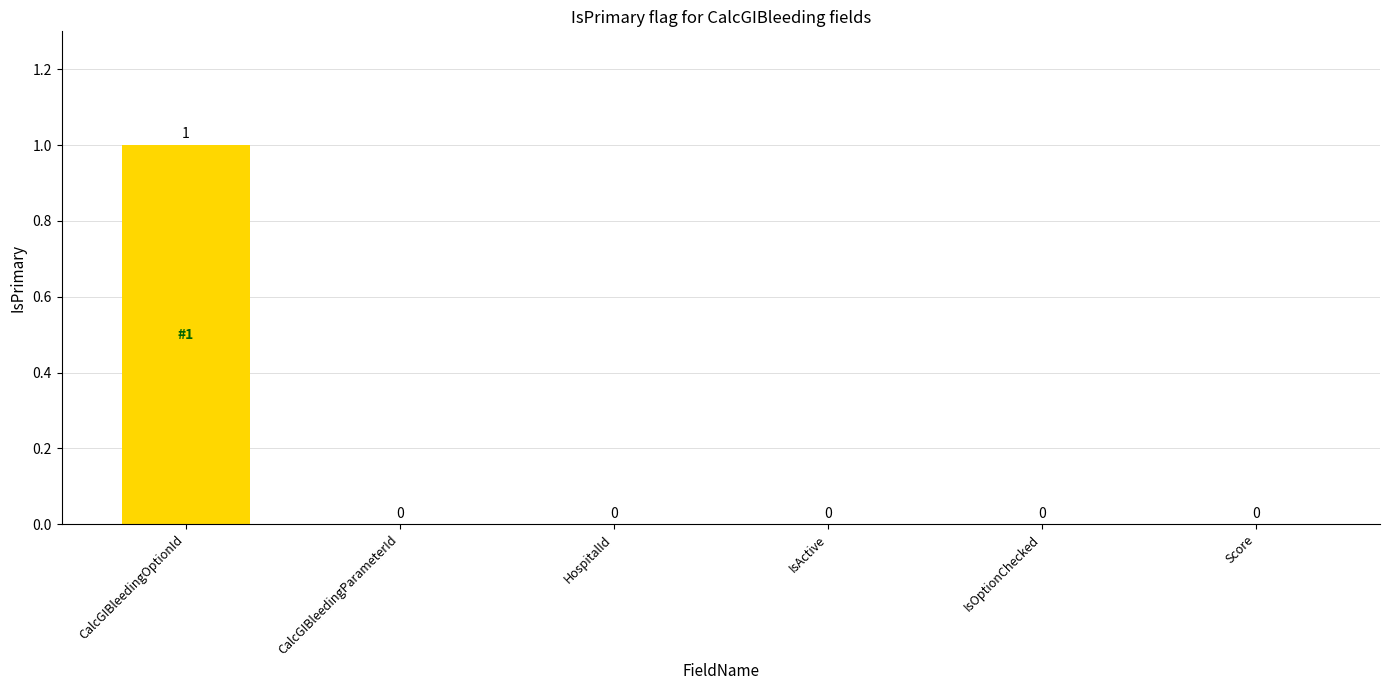

Which has a higher value, CalcGIBleedingOptionId or IsActive?

CalcGIBleedingOptionId